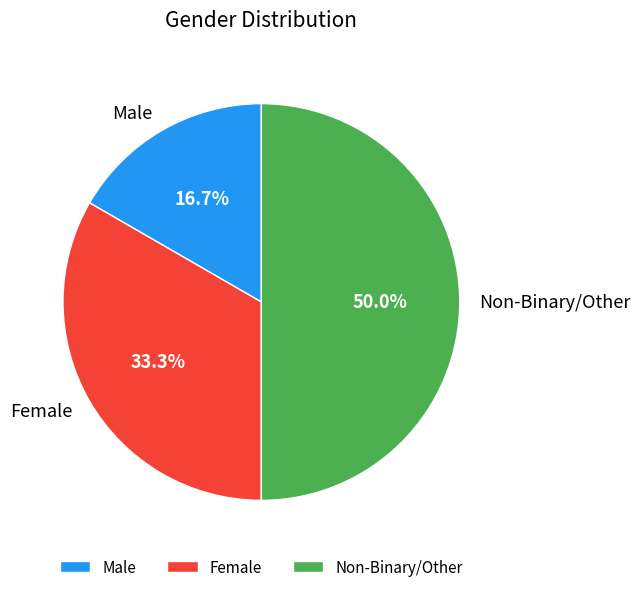

What is the ratio of the value at Male to the value at Female?

0.5